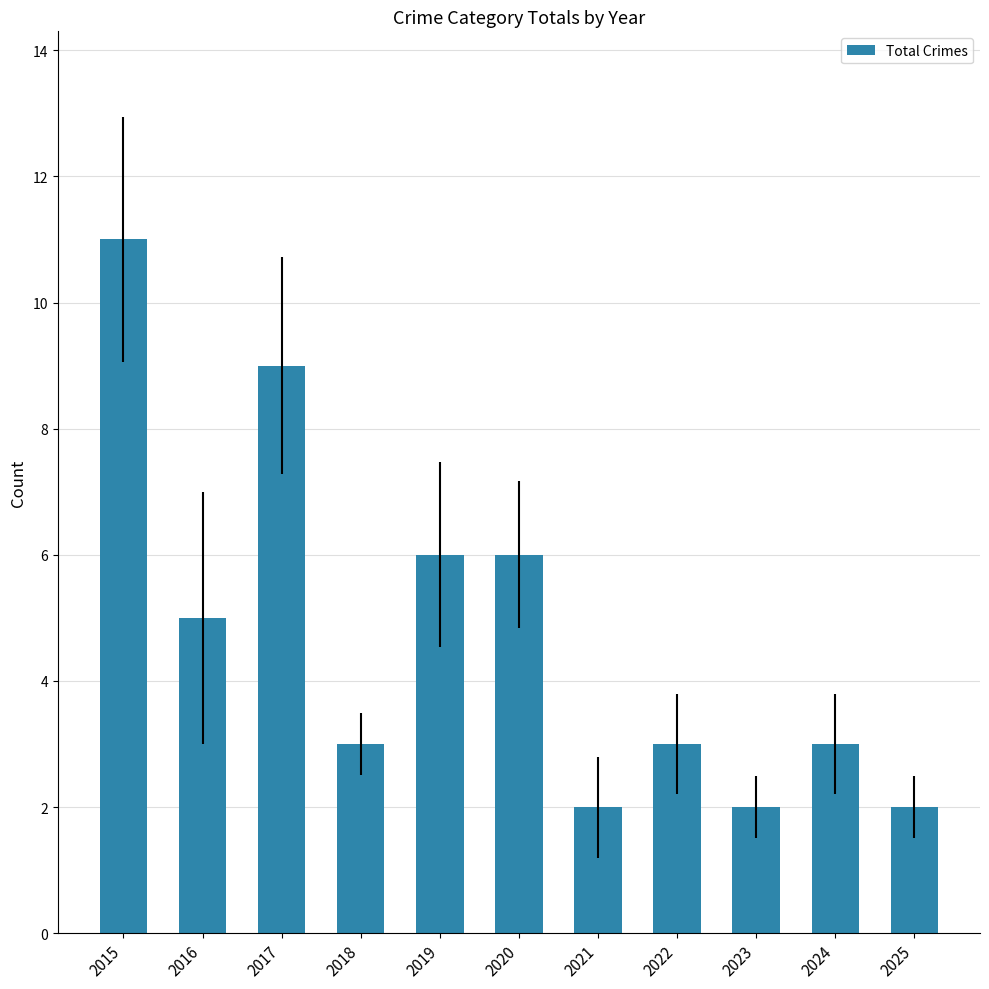

Reading left to right, transcribe all the data shown in this chart.

11	5	9	3	6	6	2	3	2	3	2